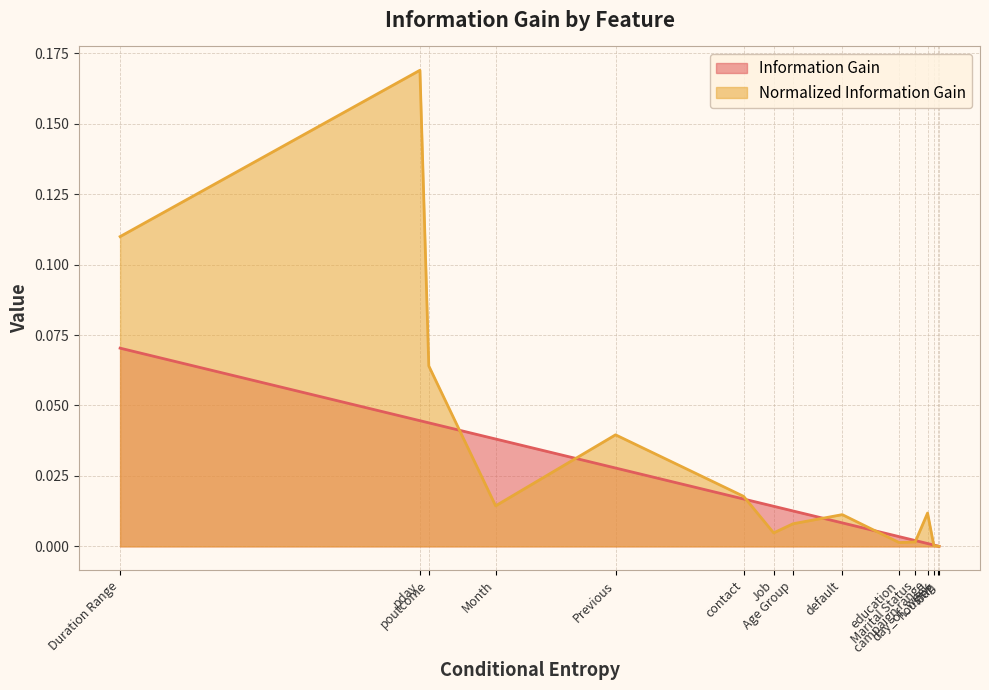

At which category is the sum across all series the highest?

pday